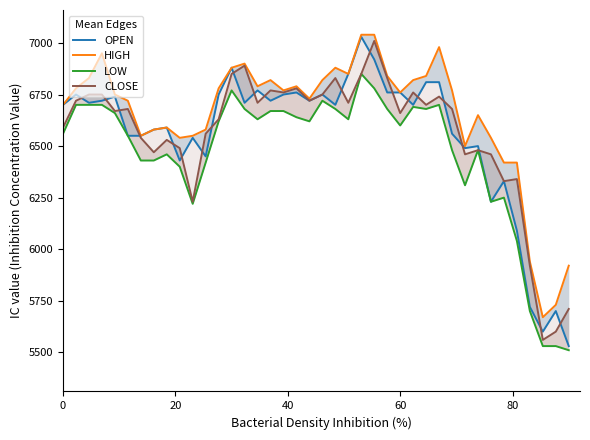

True or false: OPEN has a value of 2018 at 100.

False